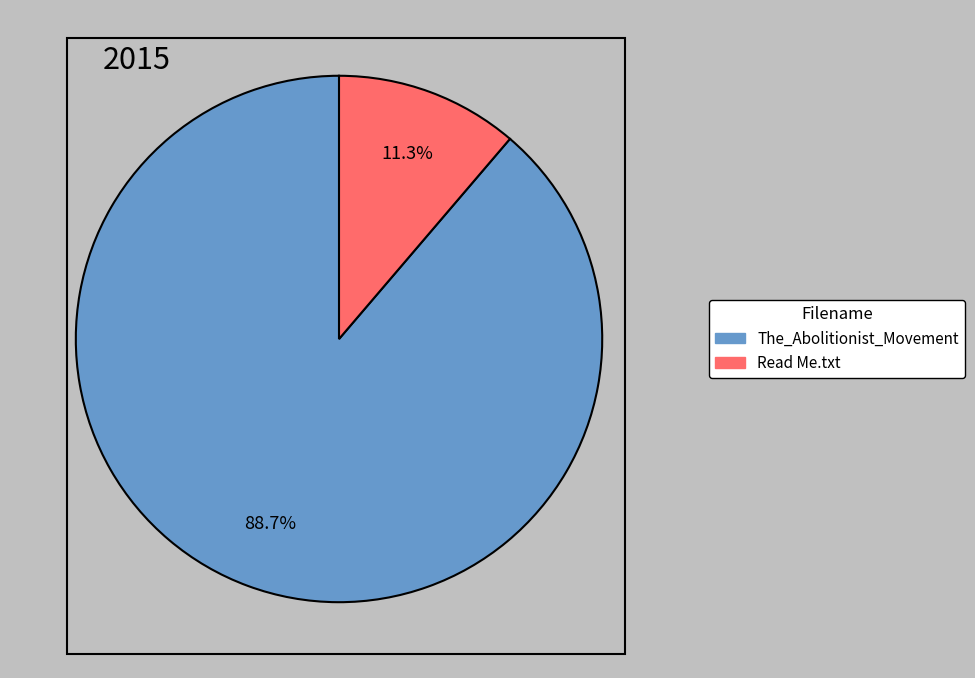

Is there a majority slice in this chart?

Yes